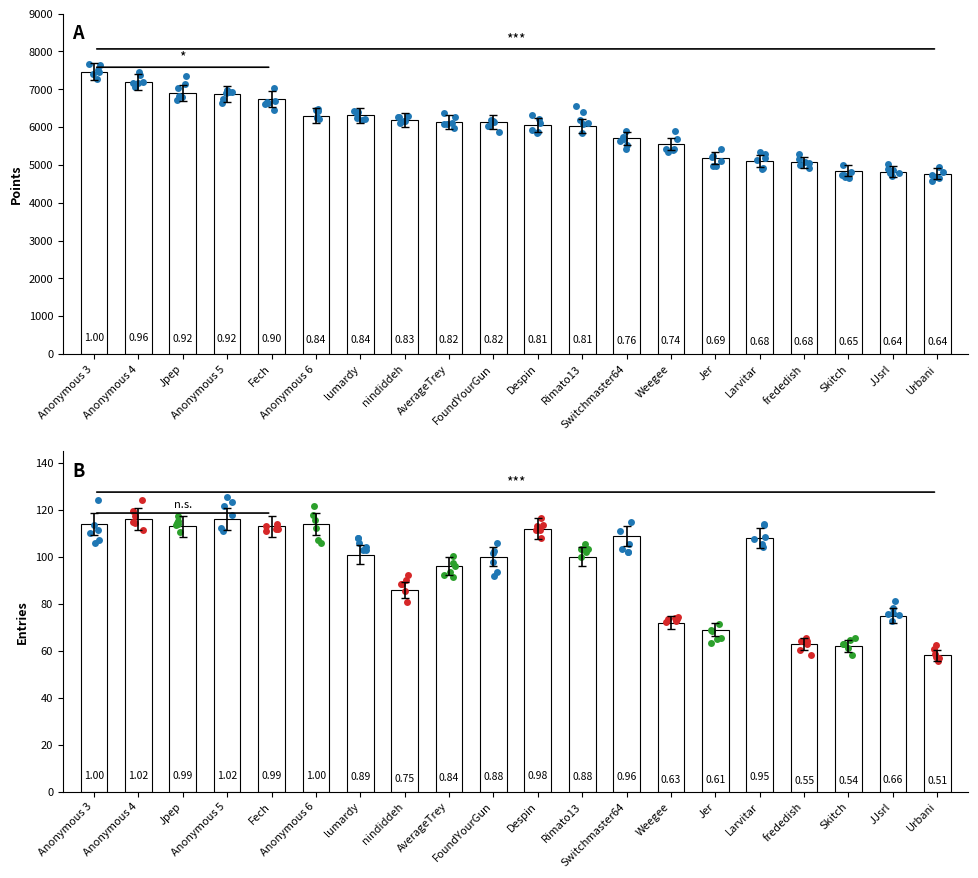

Which series contains the lowest Y value?

Entries